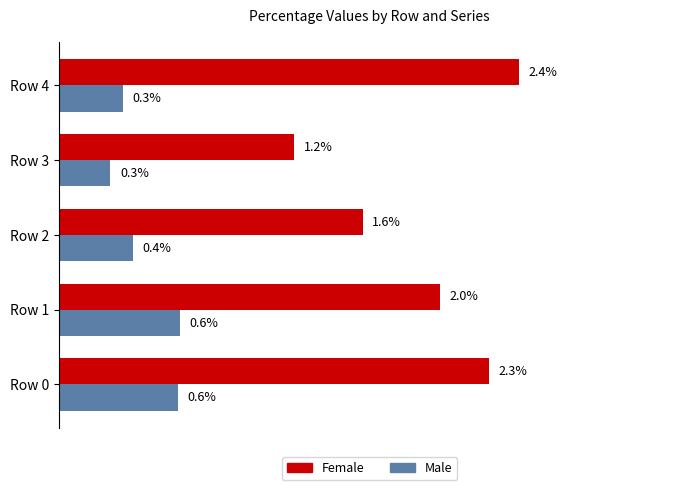

What are all the series names shown in the legend?

Female, Male